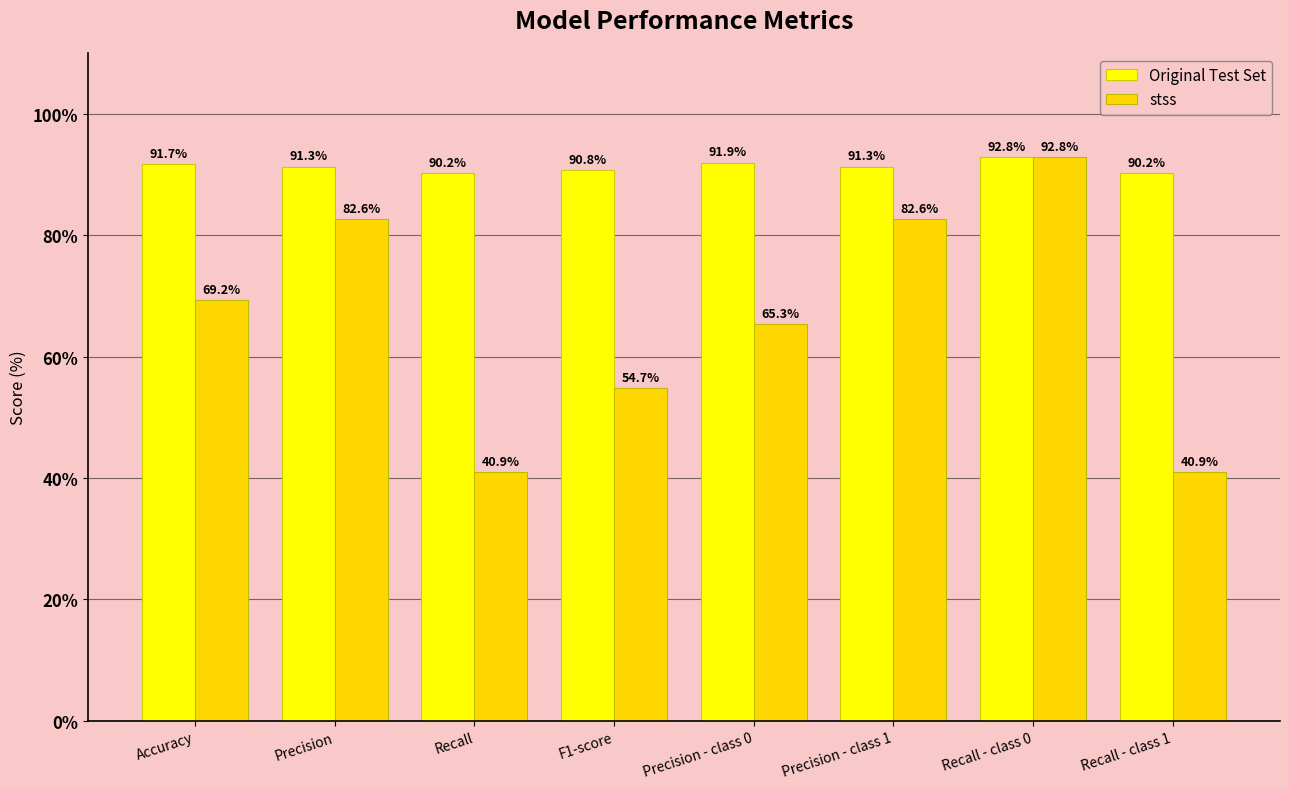

How many values in the Original Test Set series exceed 91?

5